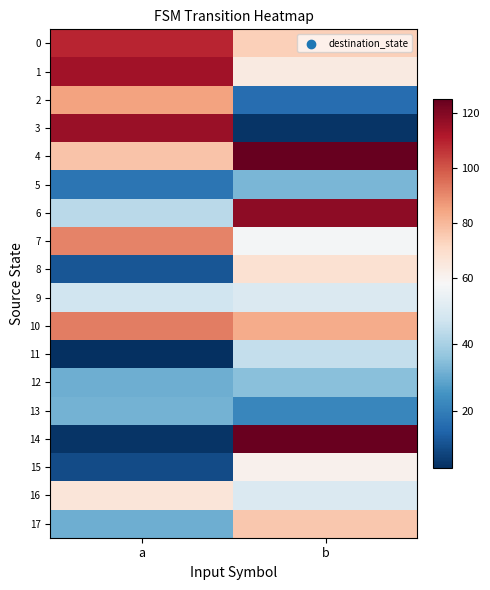

Which series has the largest total across all categories?

4